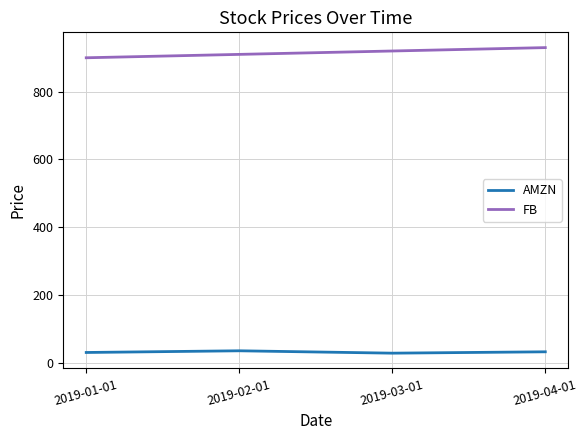

How many values in the FB series are below 920?

2